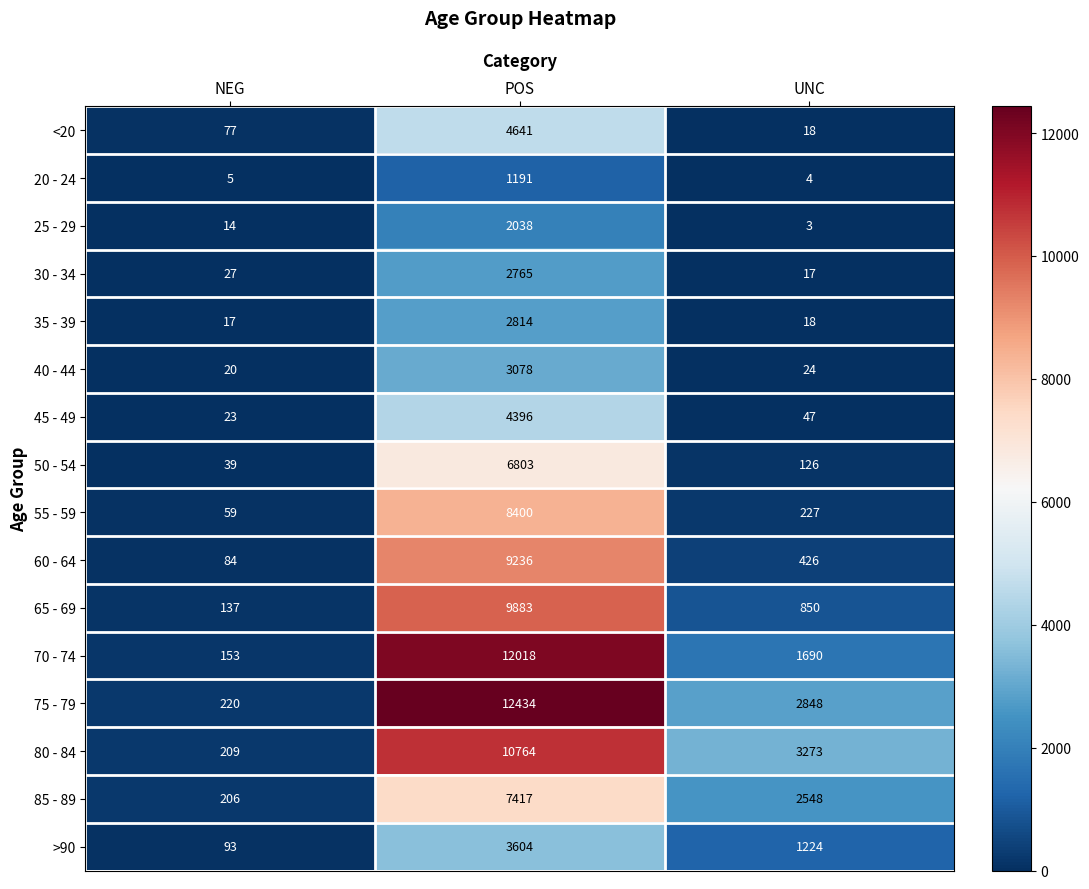

At how many categories does at least one series exceed 11837?

1